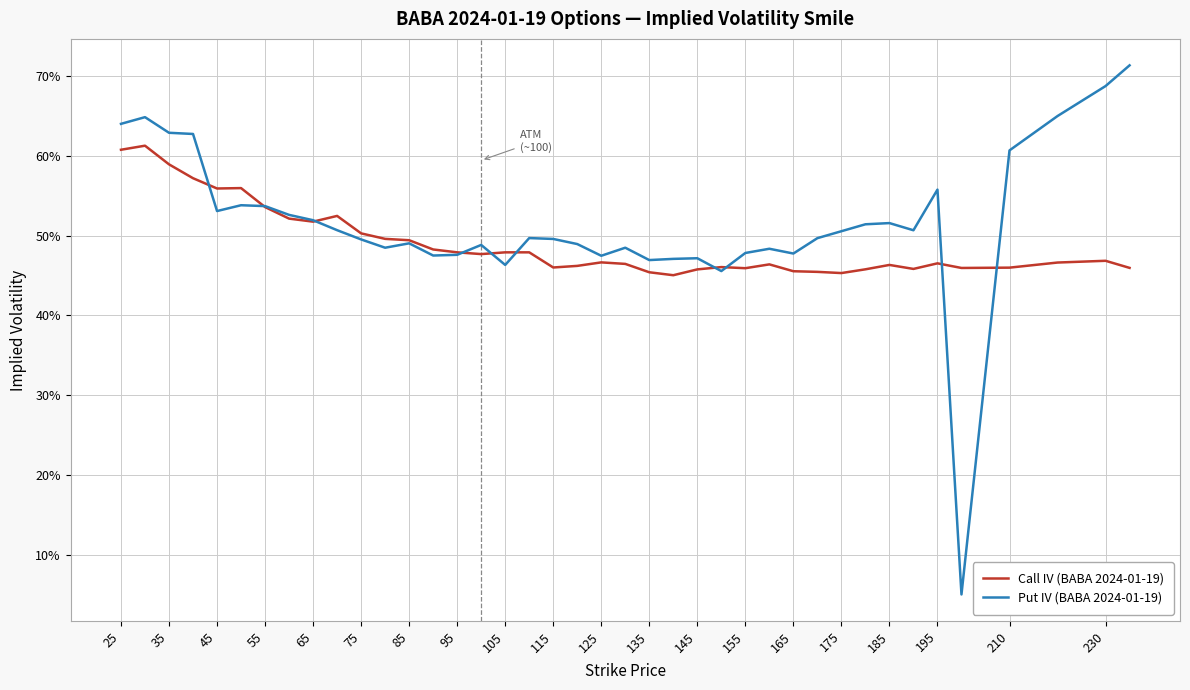

In Put IV (BABA 2024-01-19), how many points are higher than both neighbors (excluding endpoints)?

10